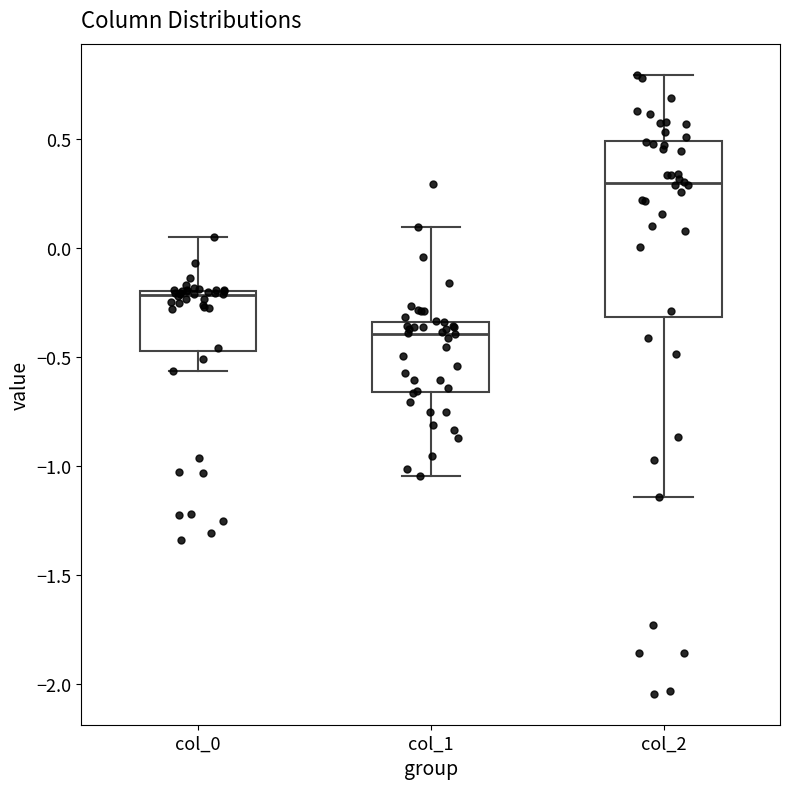

Where is the lower edge of the box for col_2 on the y-axis? The values are not printed on the chart, so give them approximately, as read against the axis.

-0.30